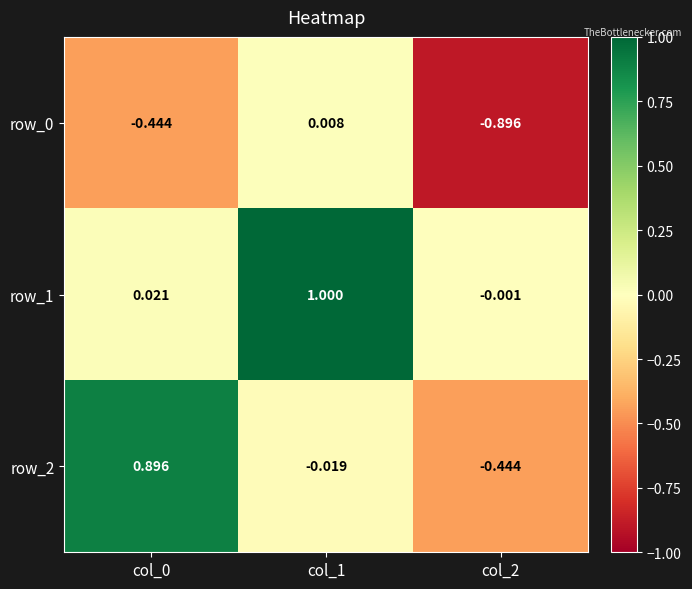

How many positive values does the row_0 series have?

1